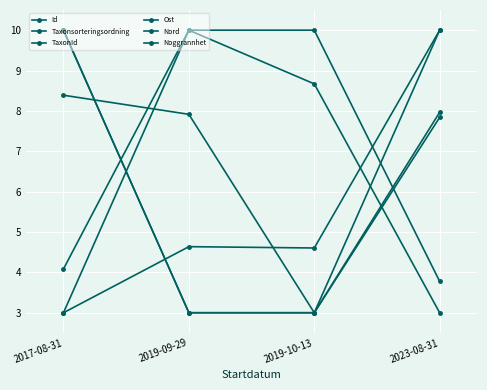

How many values in the TaxonId series are below 8?

2